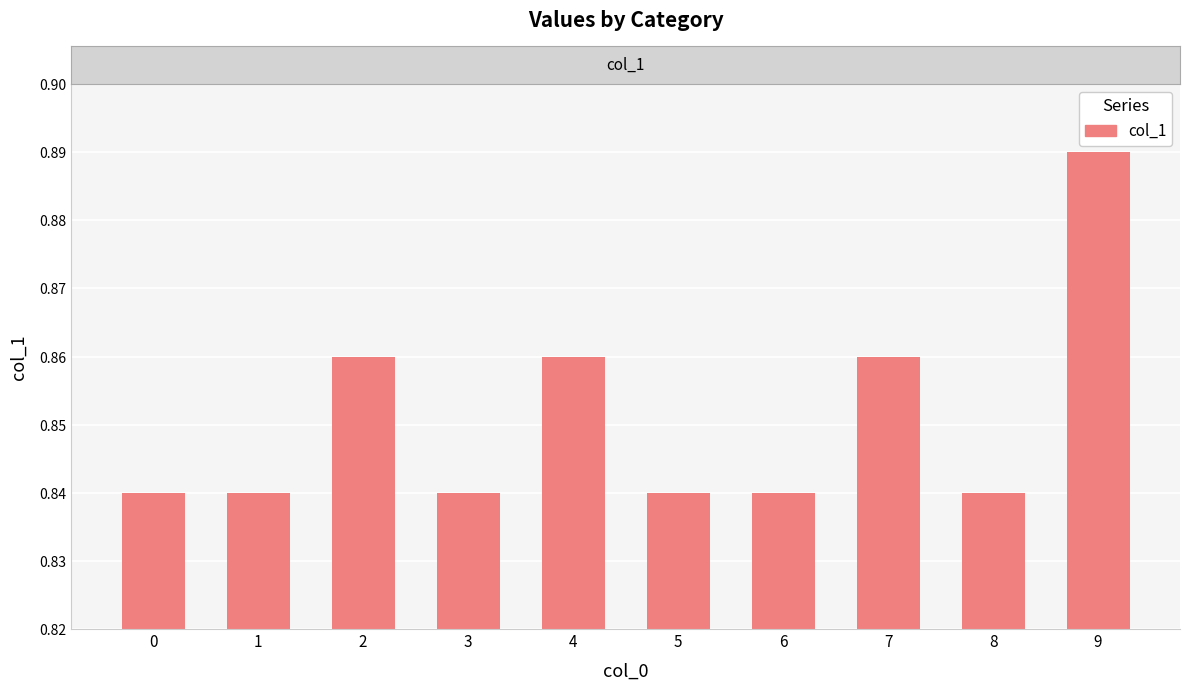

The chart shows a value of 1.6 at 9. True or false?

False